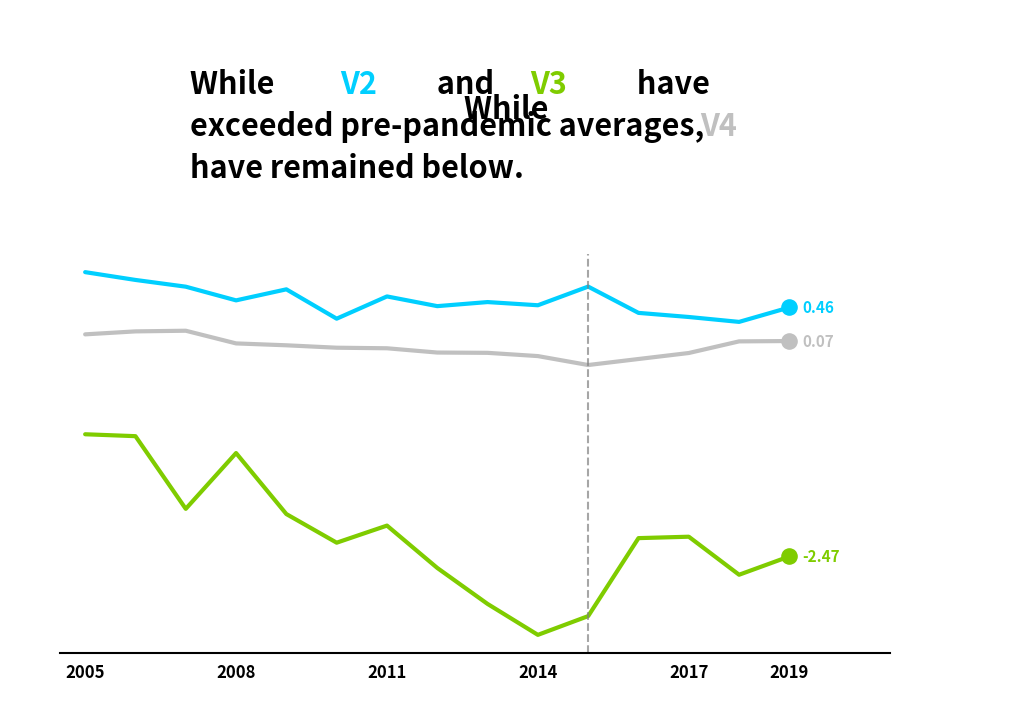

At which category is the sum across all series the highest?

2005